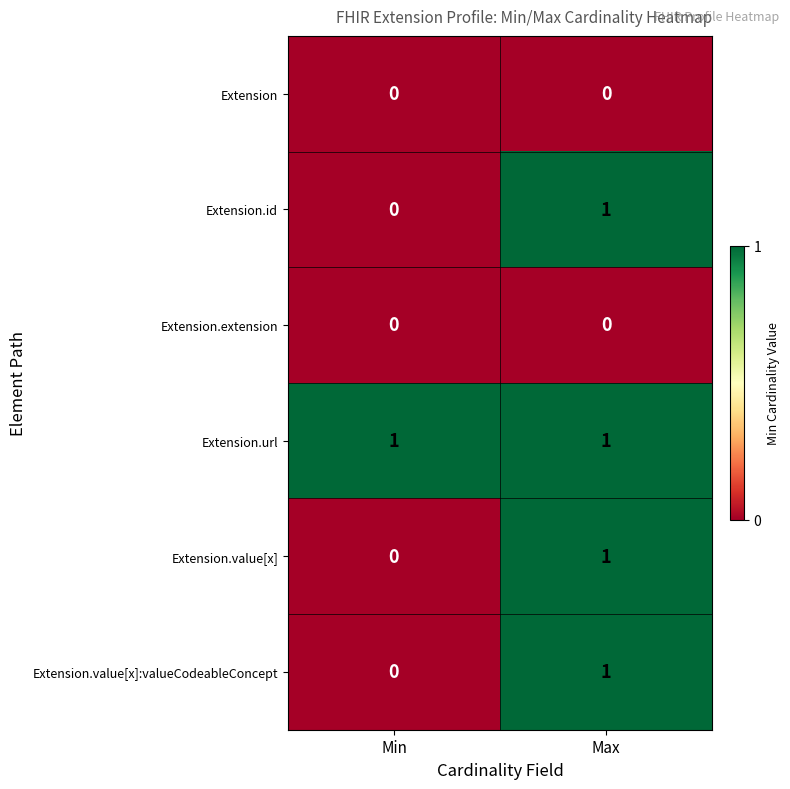

List the labels in order of Extension.id value, largest first.

Max, Min